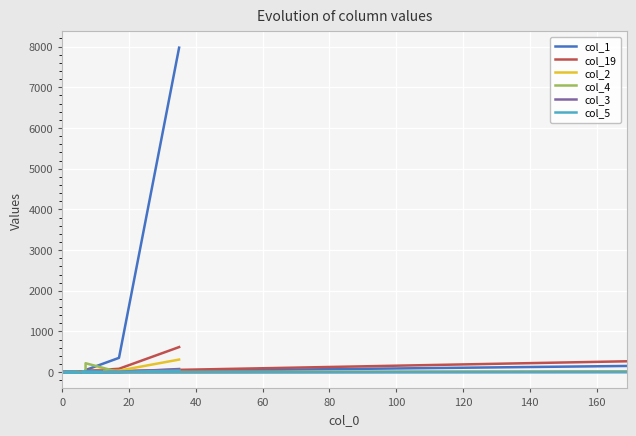

Which series has the largest range (max minus min)?

col_1